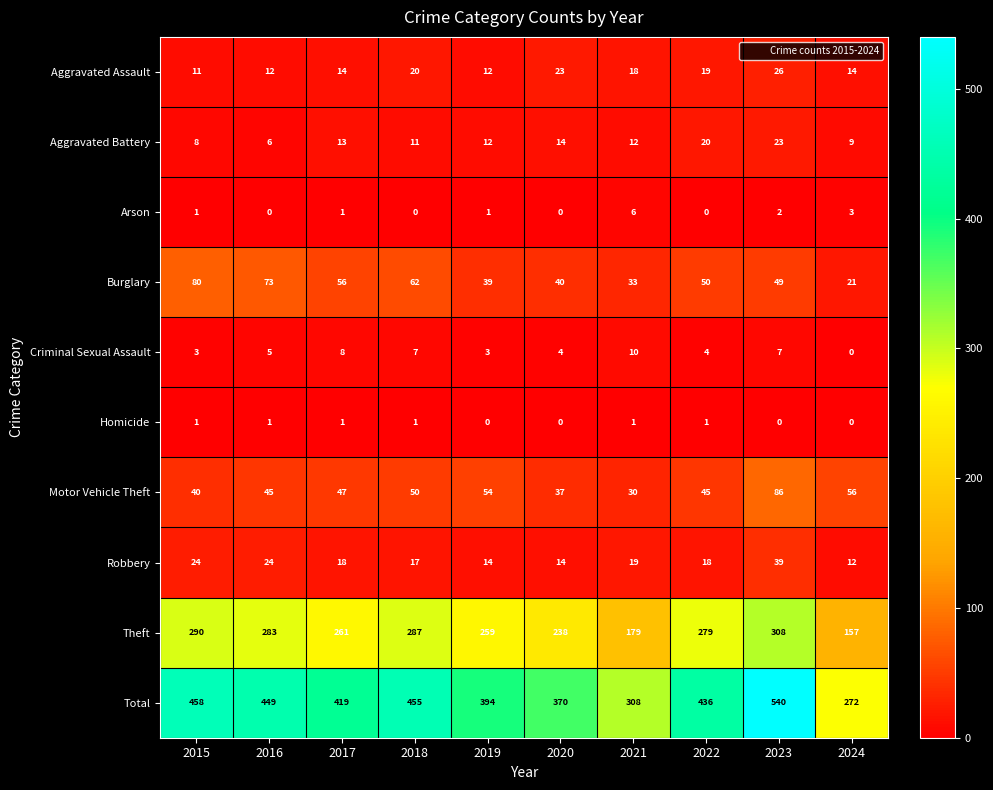

What value does the Aggravated Battery series have at 2023, to the nearest 10?

20